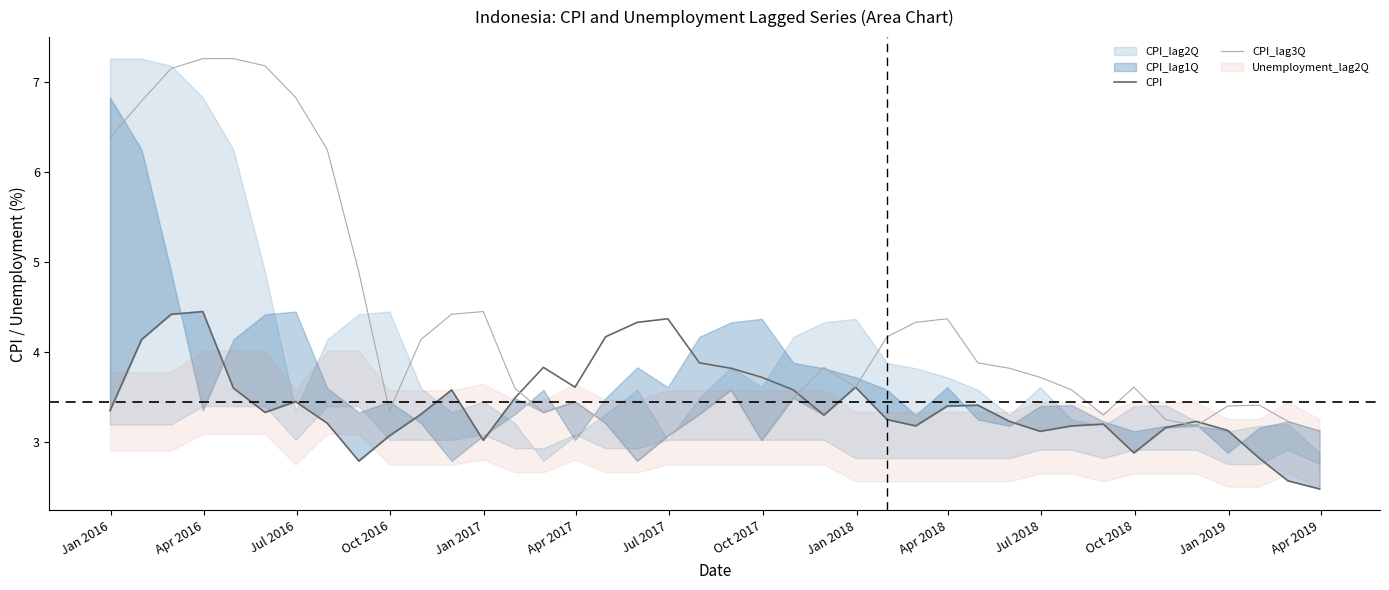

What is the minimum value for CPI?

2.5